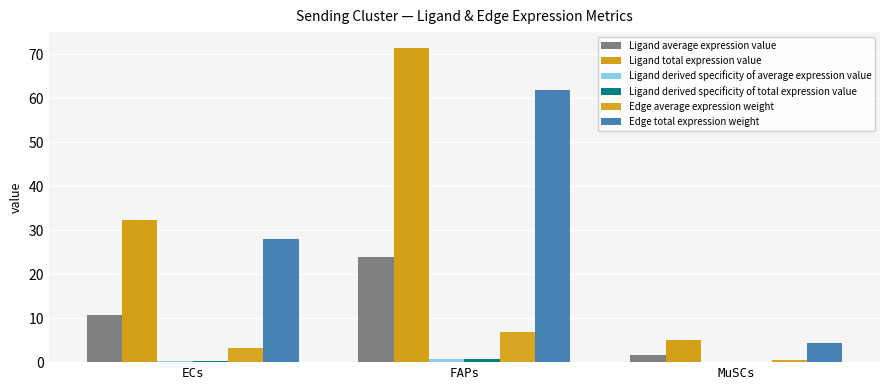

How many data points in Edge total expression weight are above 27?

2